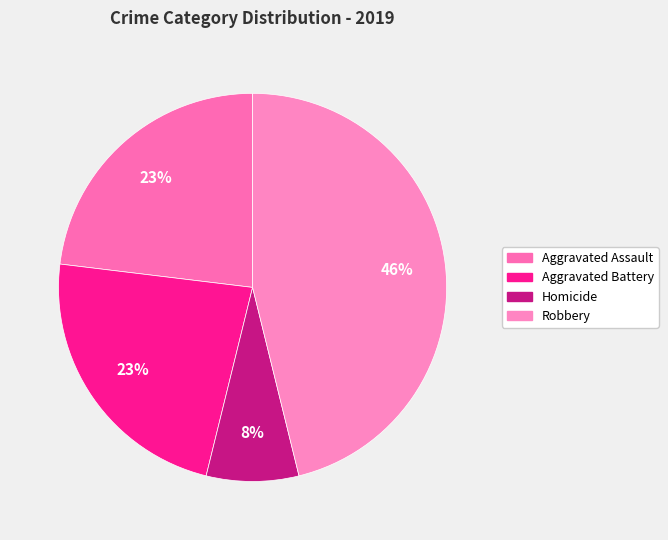

How much of the chart is everything except Aggravated Battery?

76.9%